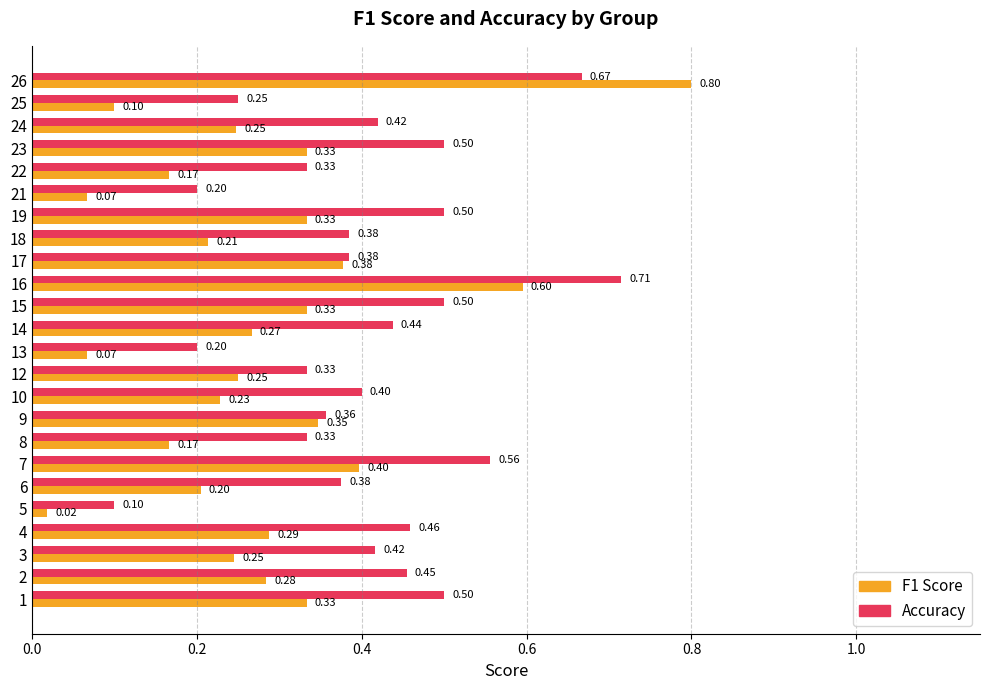

What is the total value across all series at 15?

0.8